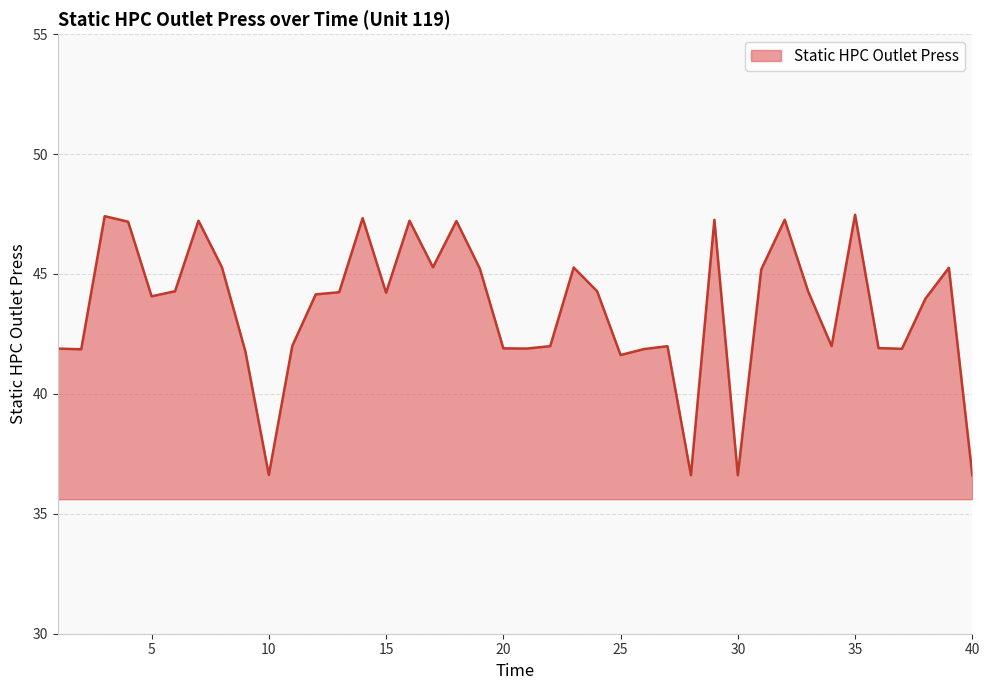

What is the difference between the maximum and minimum values?

10.9